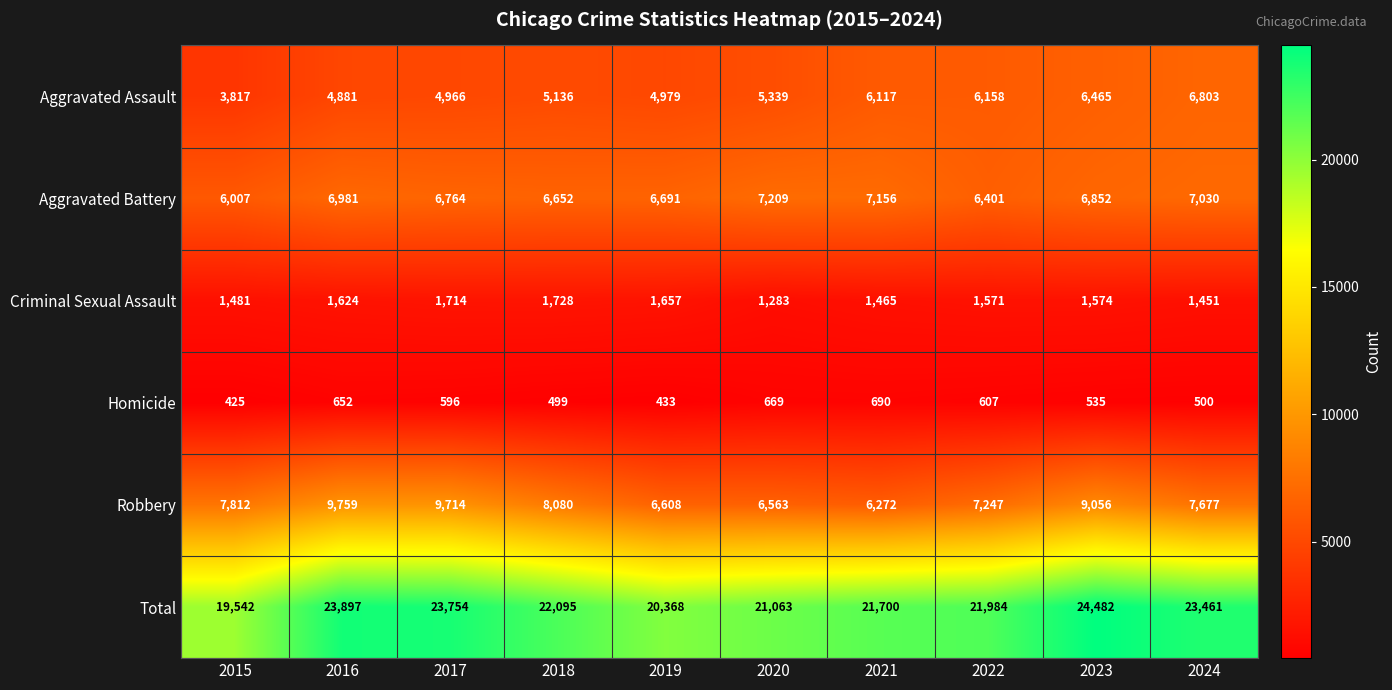

What is the smallest value displayed?

425